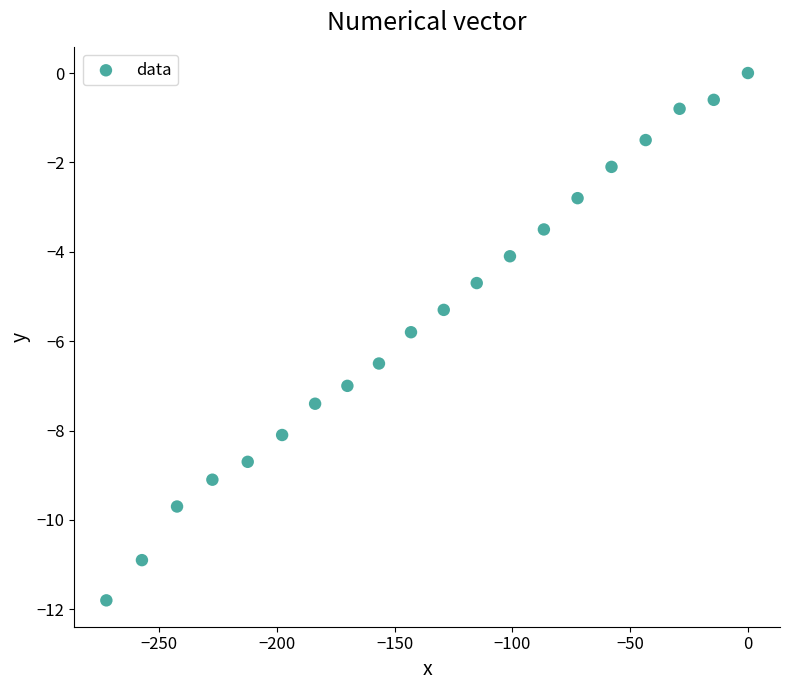

What is the range of Y values (max minus min)?

11.8